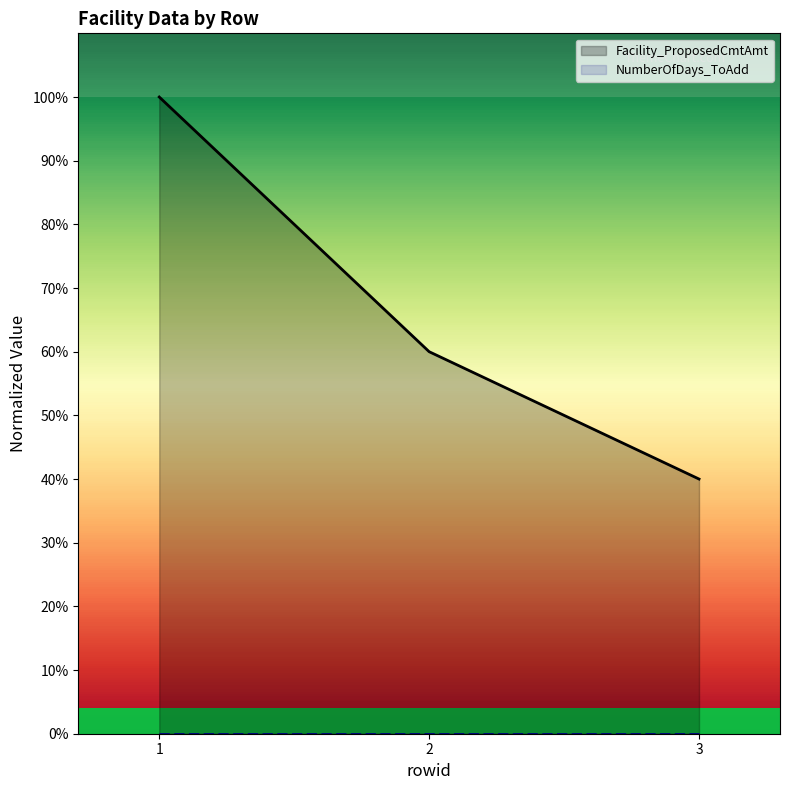

What is the difference between the maximum and minimum values in the Facility_ProposedCmtAmt series?

0.6